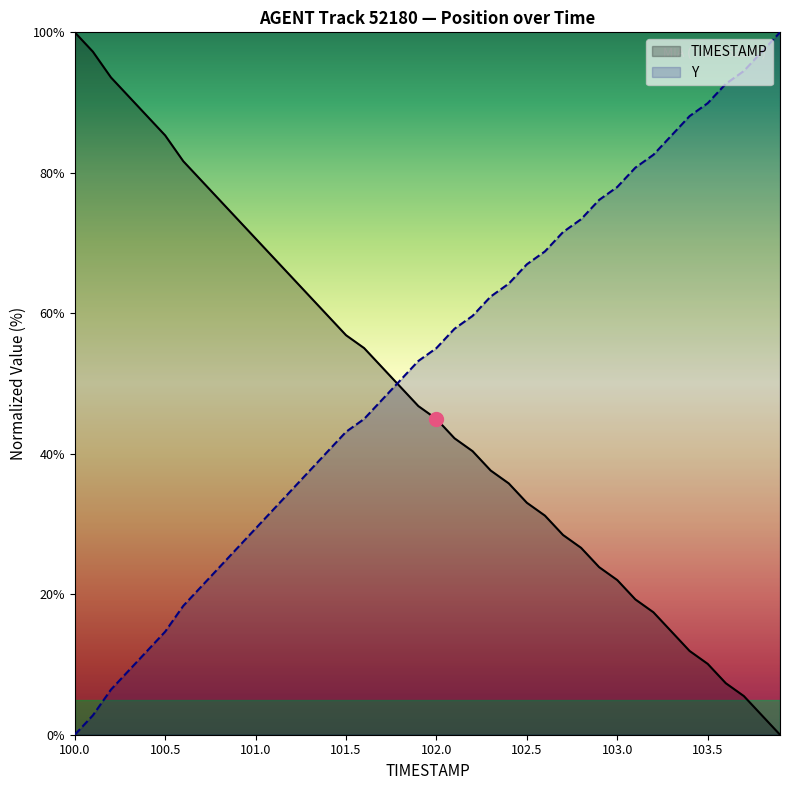

How many data points in Y are above 55?

20